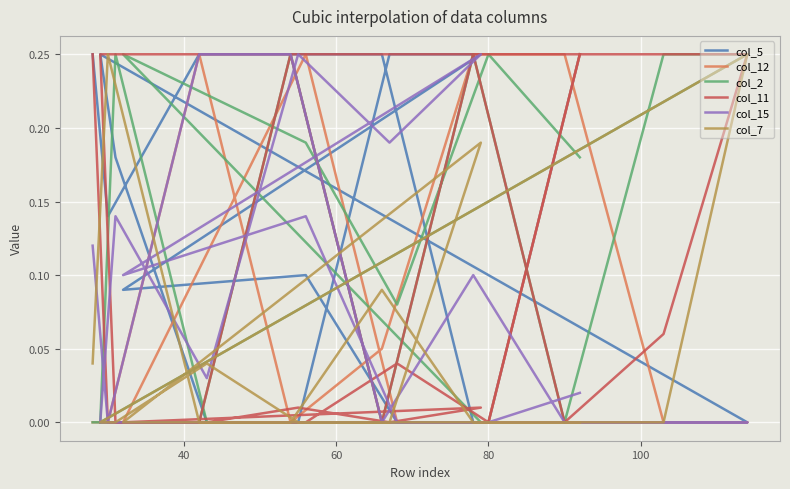

How many interior local peaks does the col_2 series have?

5